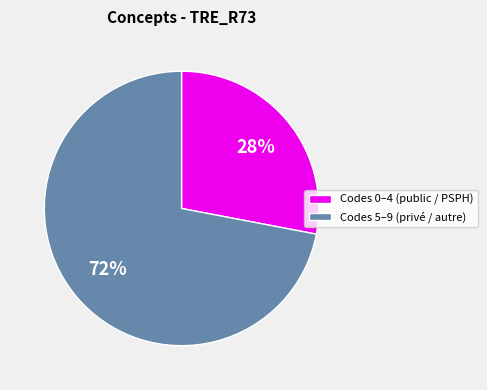

Is there any slice that represents more than half of the pie?

Yes